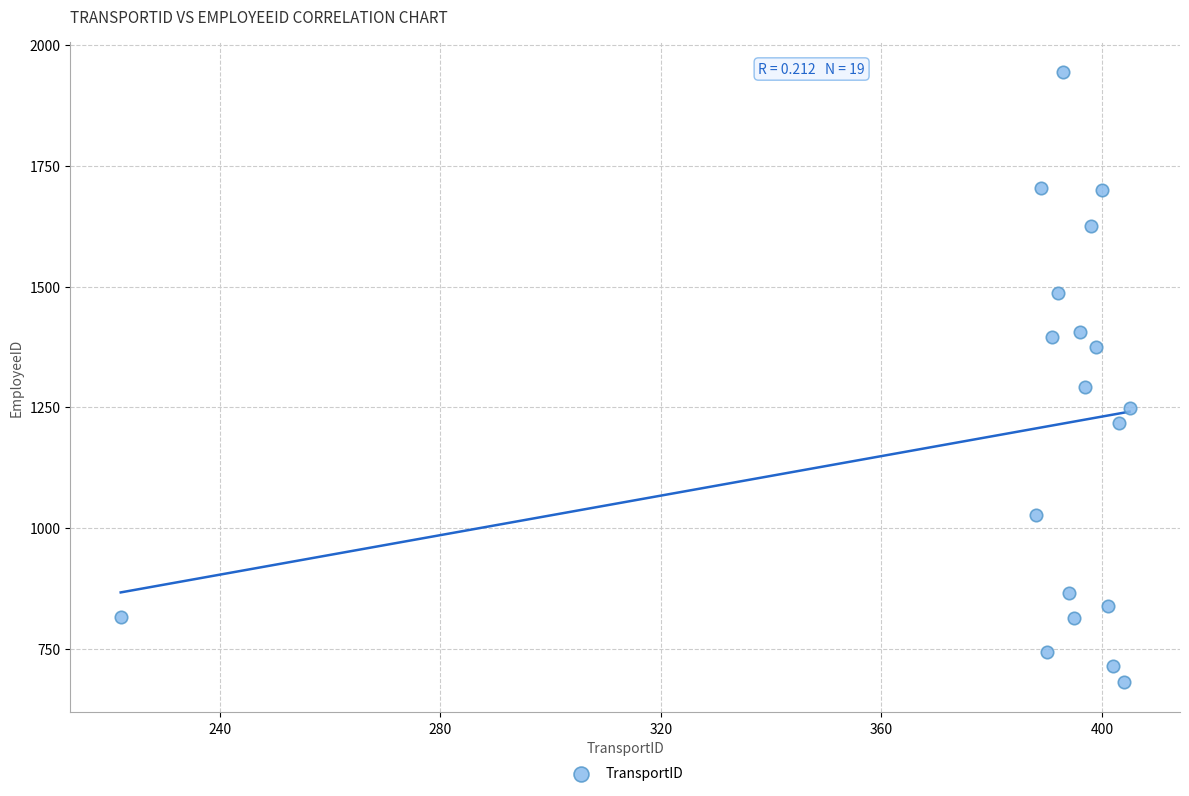

What is the range of Y values (max minus min)?

1261